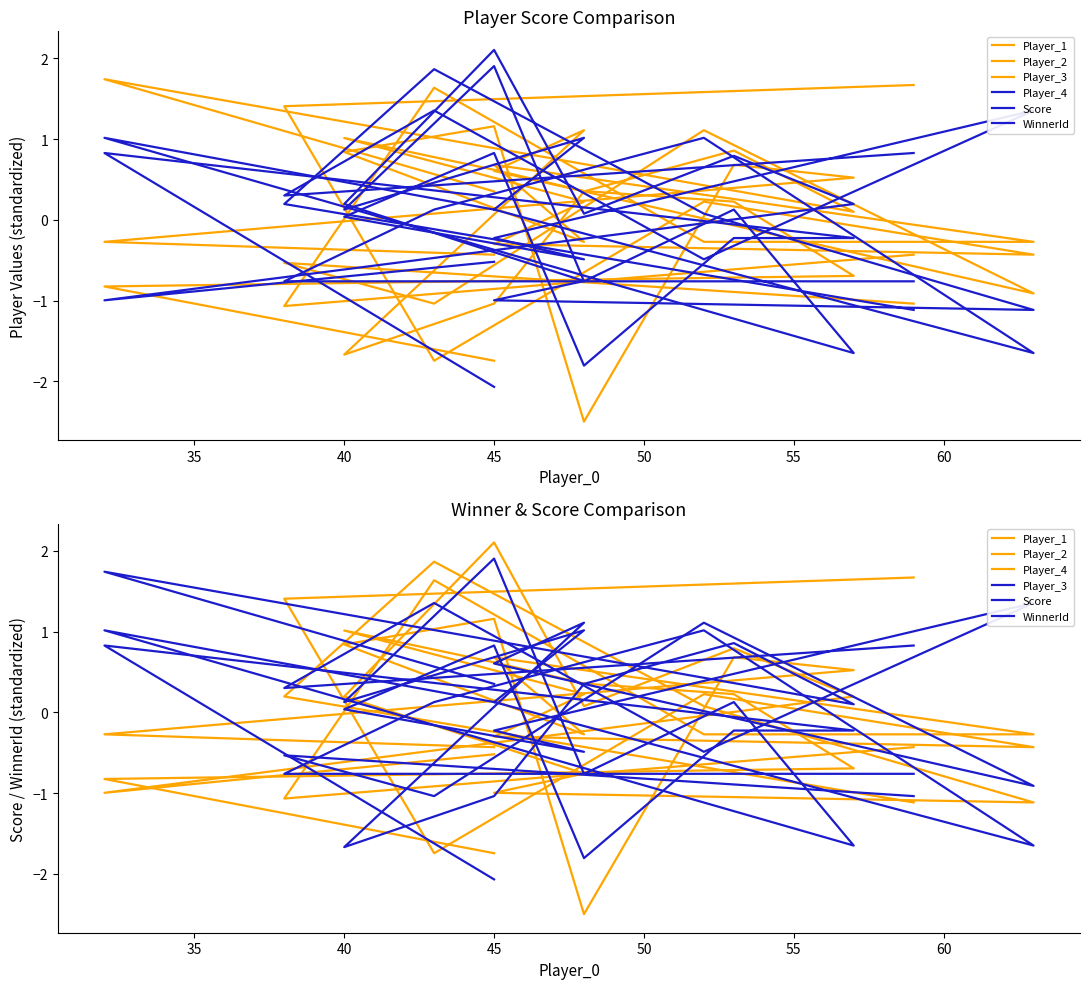

At which category is the sum across all series the highest?

45